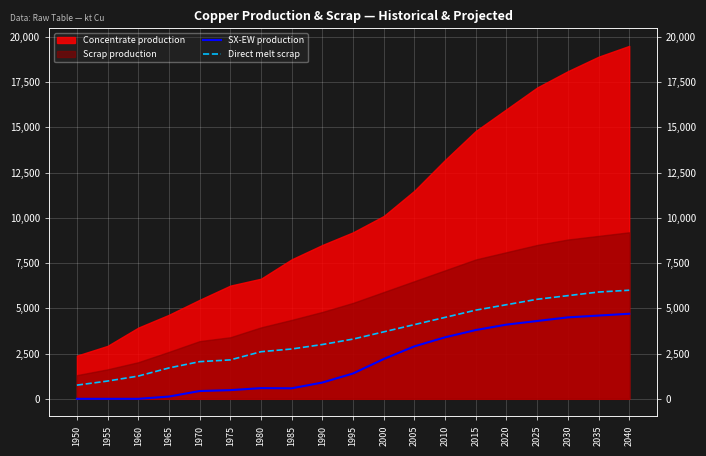

What is the approximate value of Direct melt scrap at 2020?

5200.0